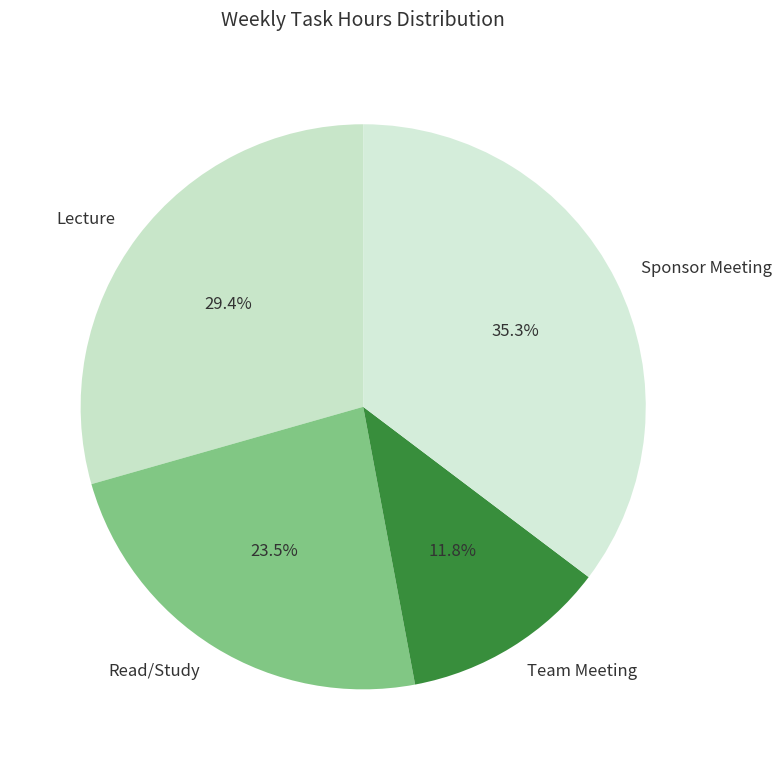

What is the total percentage of Team Meeting and Lecture?

41.2%